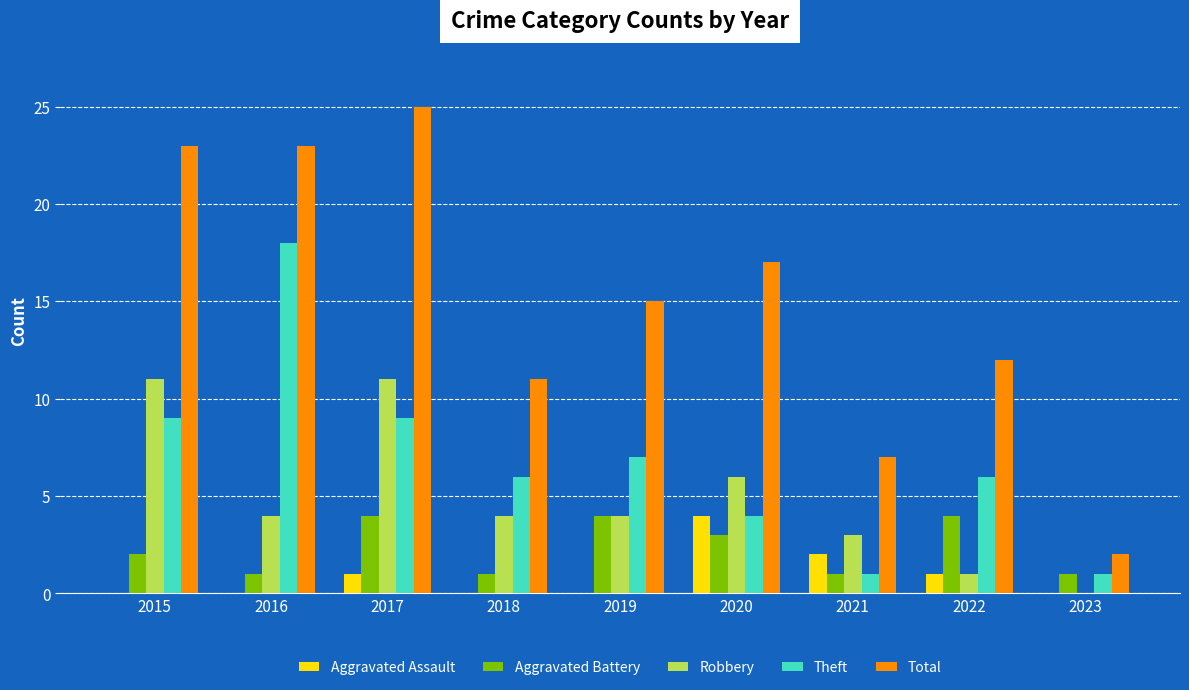

Reading left to right, extract all data points from this chart.

Aggravated Assault: 2015=0	2016=0	2017=1	2018=0	2019=0	2020=4	2021=2	2022=1	2023=0
Aggravated Battery: 2015=2	2016=1	2017=4	2018=1	2019=4	2020=3	2021=1	2022=4	2023=1
Robbery: 2015=11	2016=4	2017=11	2018=4	2019=4	2020=6	2021=3	2022=1	2023=0
Theft: 2015=9	2016=18	2017=9	2018=6	2019=7	2020=4	2021=1	2022=6	2023=1
Total: 2015=23	2016=23	2017=25	2018=11	2019=15	2020=17	2021=7	2022=12	2023=2